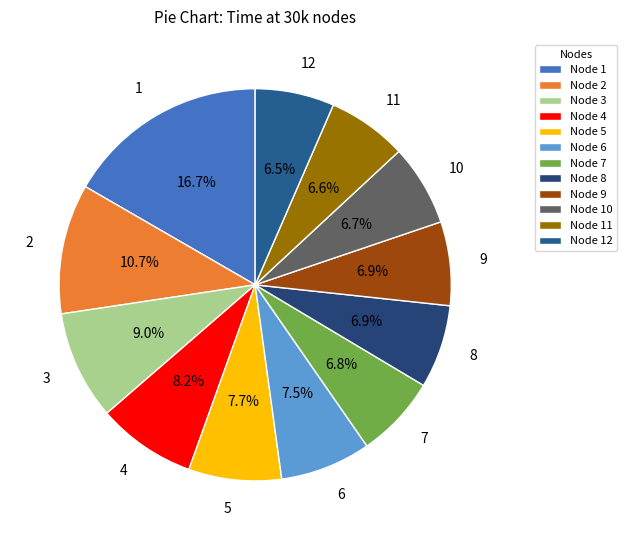

To the nearest percent, what is the combined percentage of 7 and 5?

14%